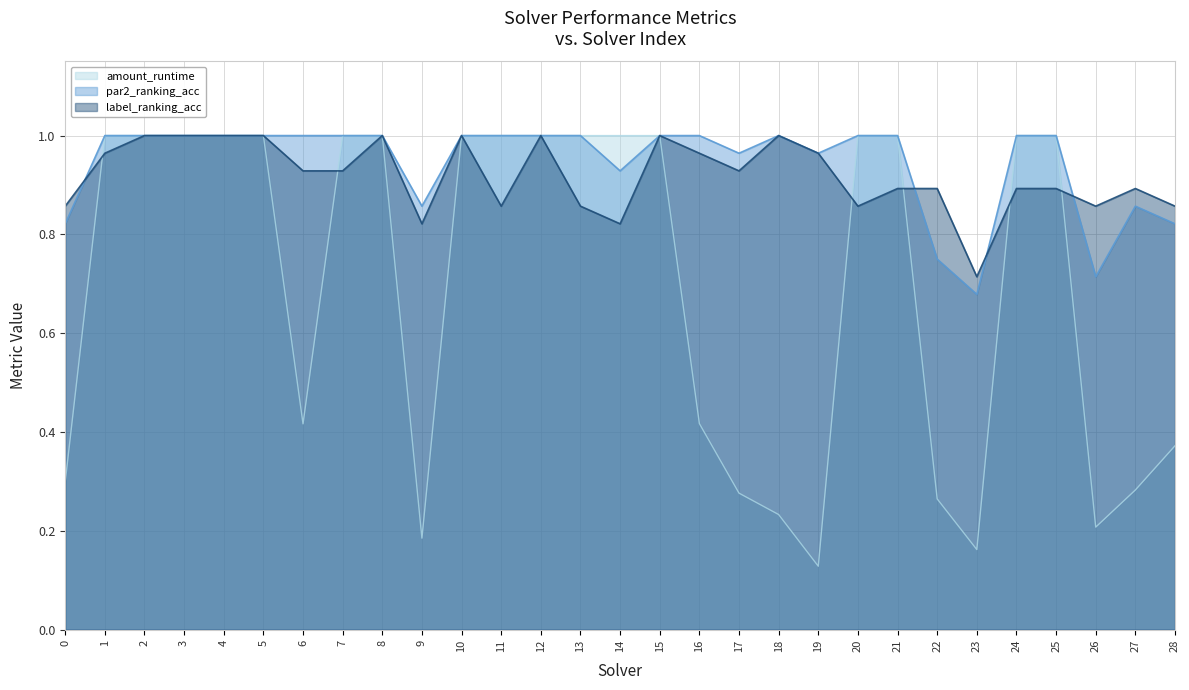

What is the difference between the maximum and minimum values in the par2_ranking_acc series?

0.3